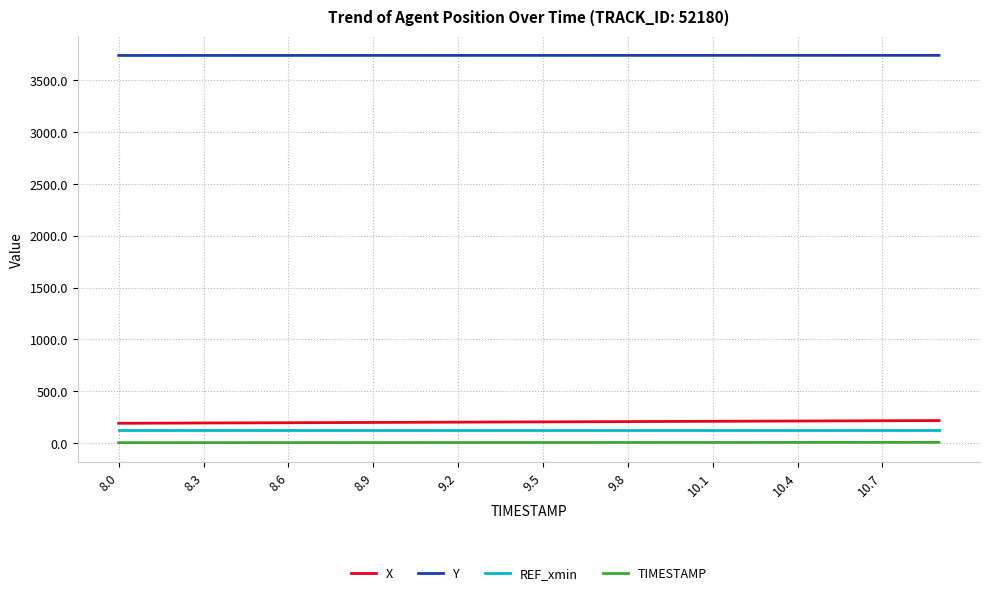

Which series has the largest total across all categories?

Y